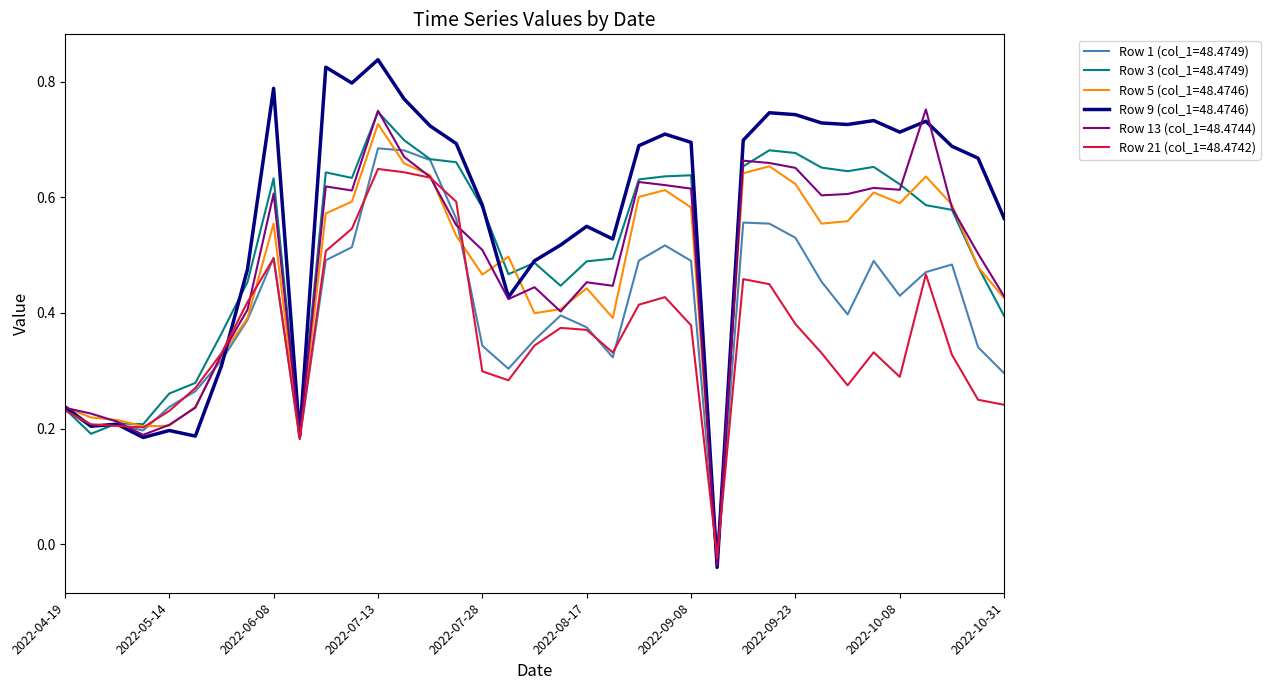

Which series has the largest total across all categories?

Row 9 (col_1=48.4746)